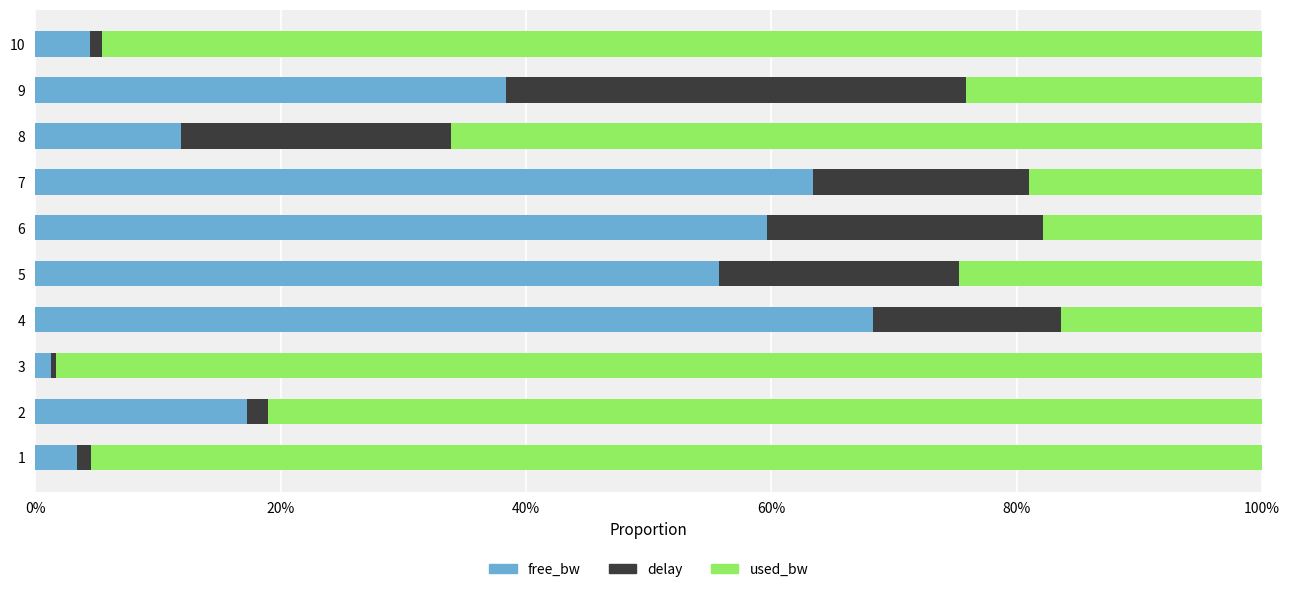

What is the highest value of the free_bw series?

68.3